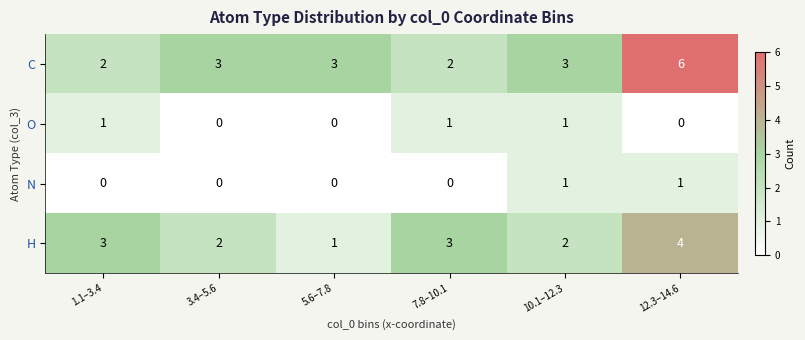

What is the spread (max minus min) of values at 1.1–3.4?

3